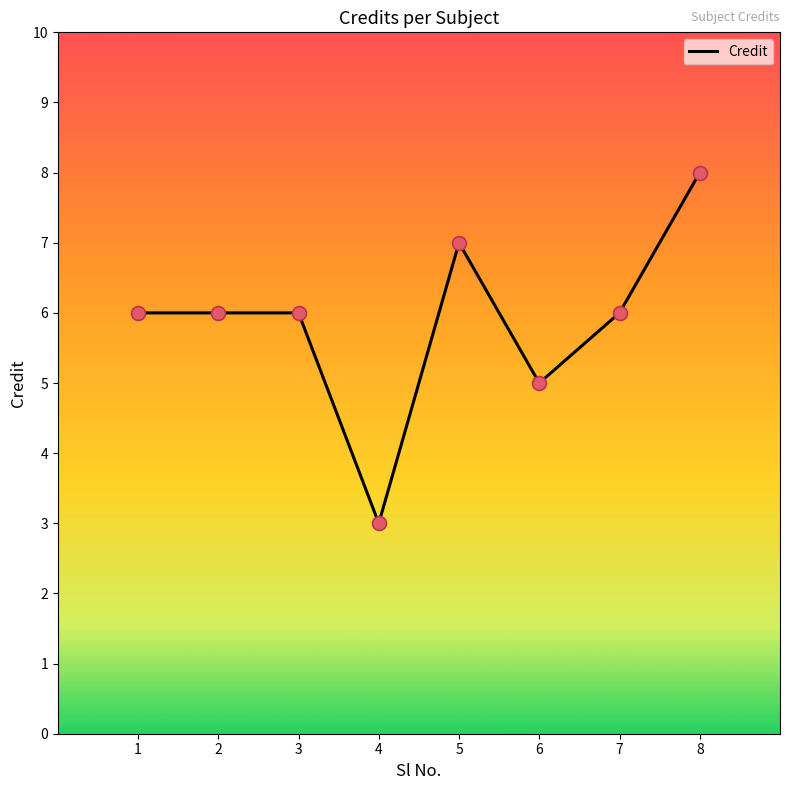

Which has a higher value, 2 or 5?

5